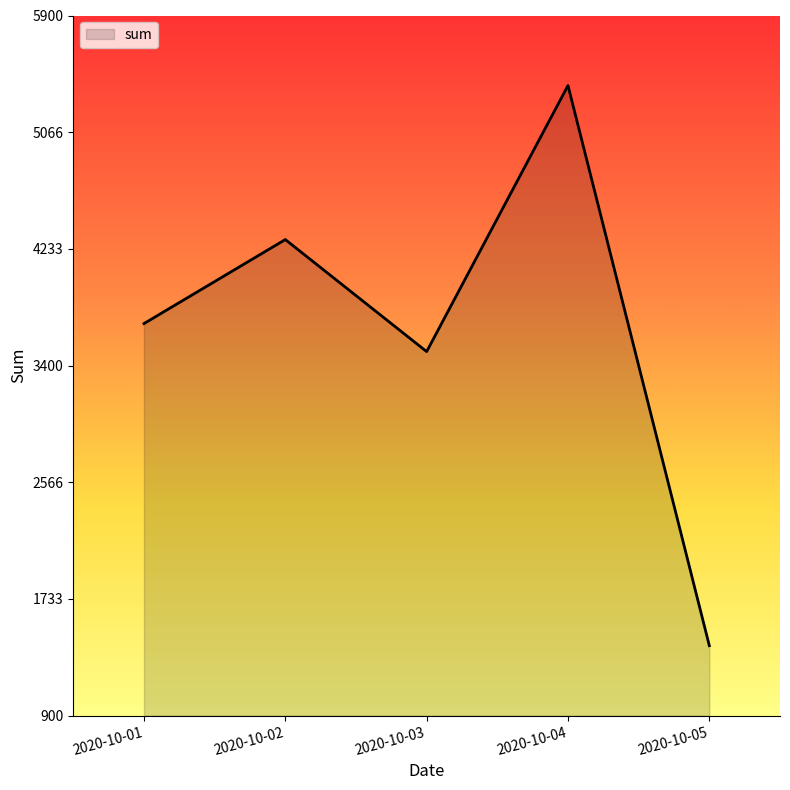

Which has a higher value, 2020-10-04 or 2020-10-01?

2020-10-04